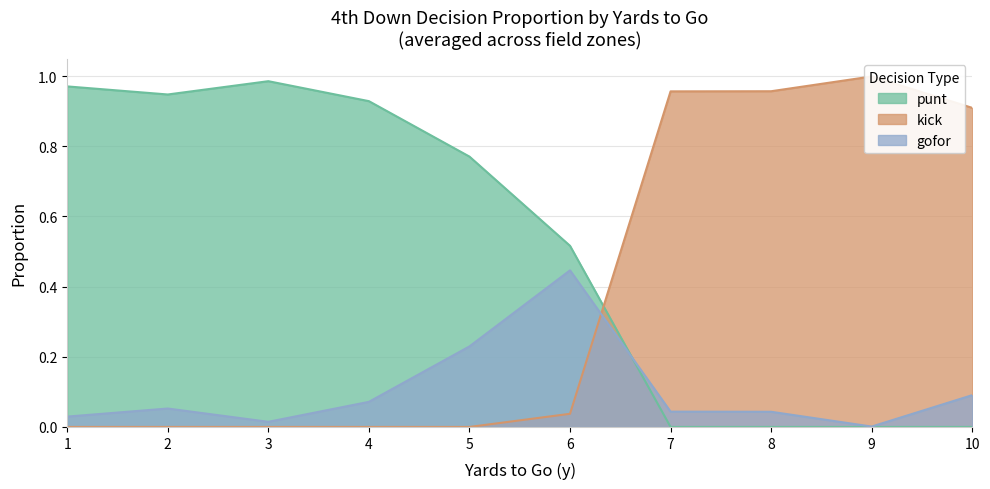

Is it true that punt equals 0.4 at 1?

False